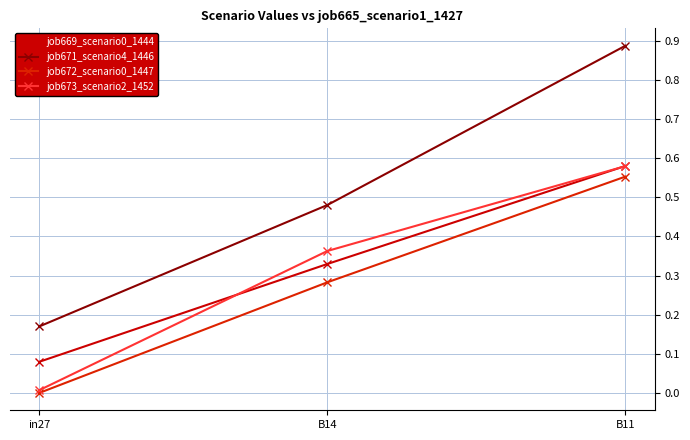

Is this an area chart (filled region under the line)?

No